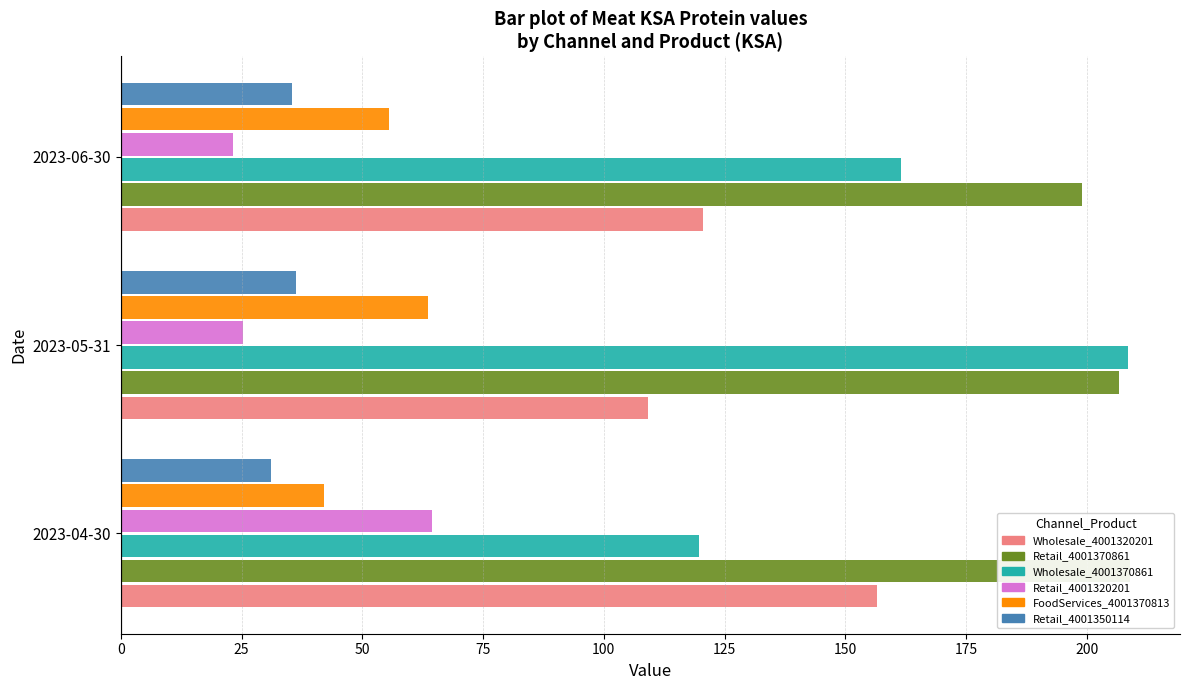

What is the value of the Retail_4001350114 bar at the 2nd from the left?

36.2